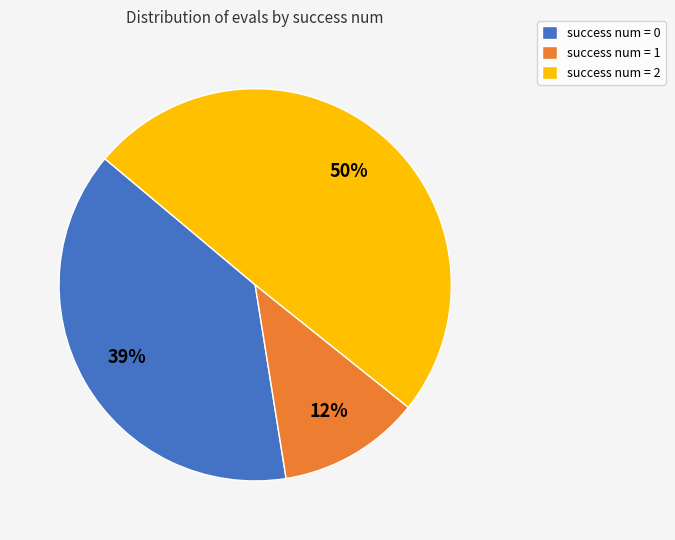

How many slices are in this pie chart?

3